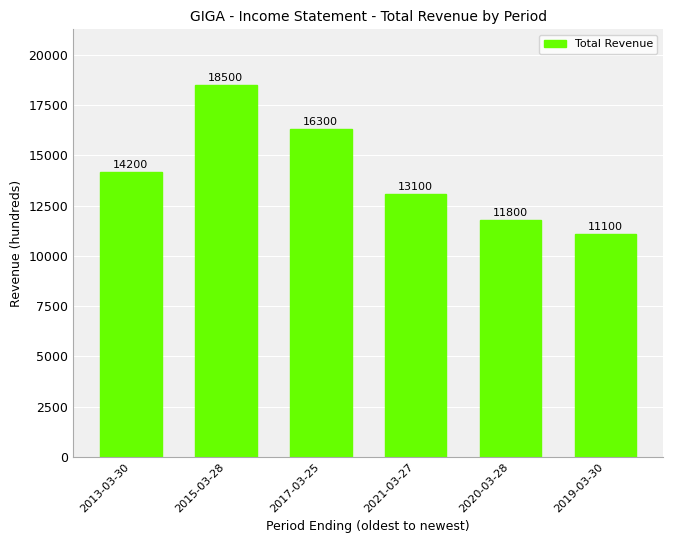

How many bars are there in total?

6